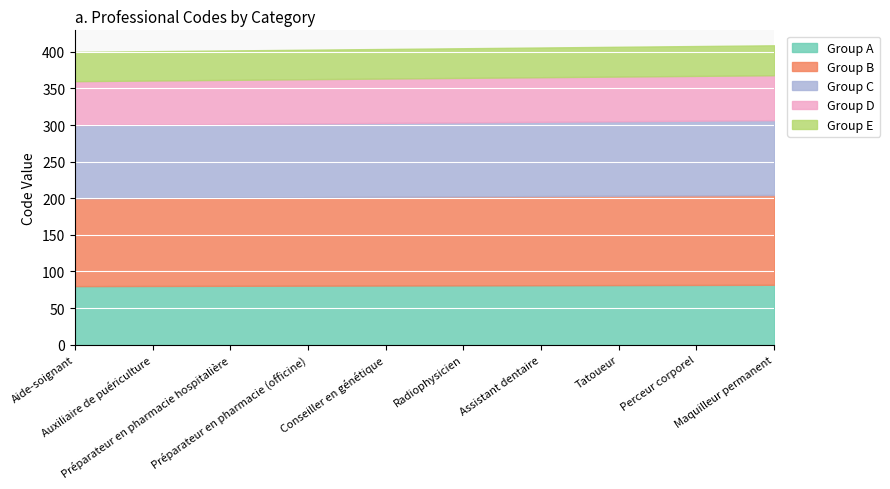

Between Assistant dentaire and Maquilleur permanent, which is larger?

Maquilleur permanent